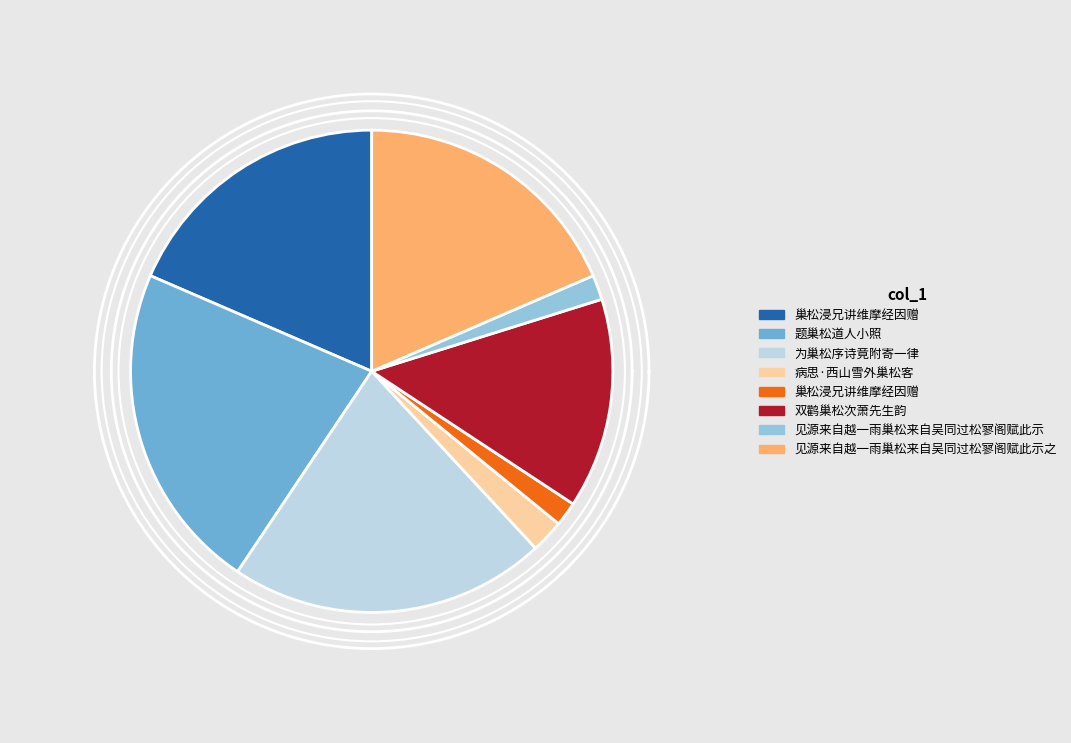

Does 题巢松道人小照 account for over 50% of the chart?

No